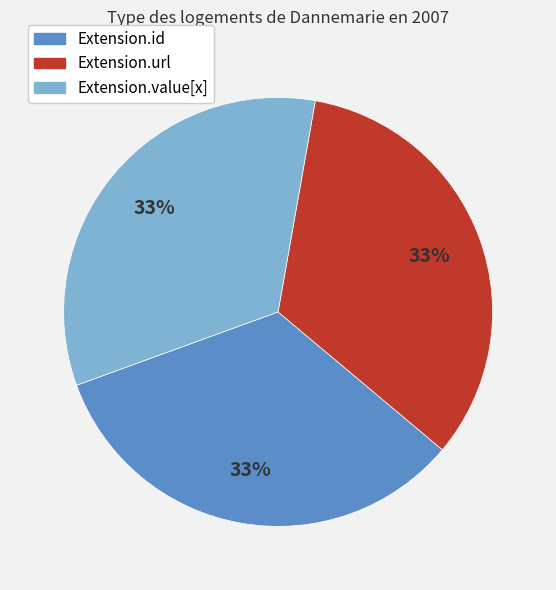

To the nearest percent, what is the average slice percentage?

33%